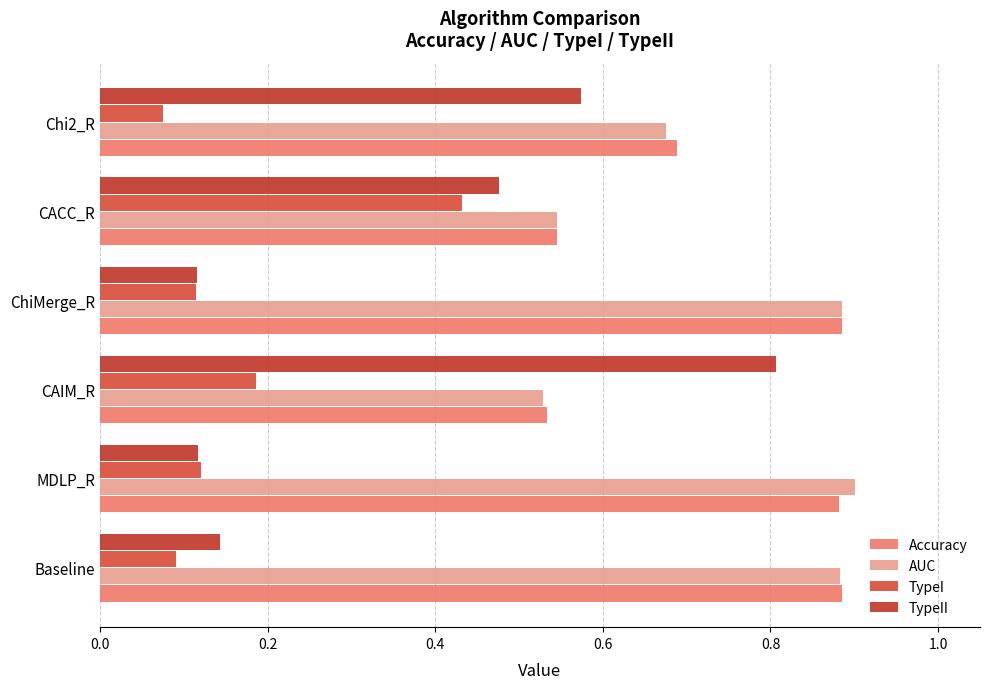

At how many categories does at least one series exceed 0?

6